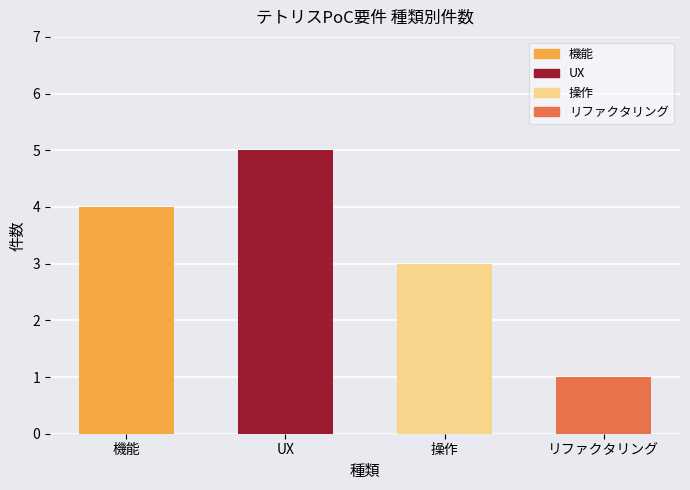

What is the value of the 2nd bar from the left?

5